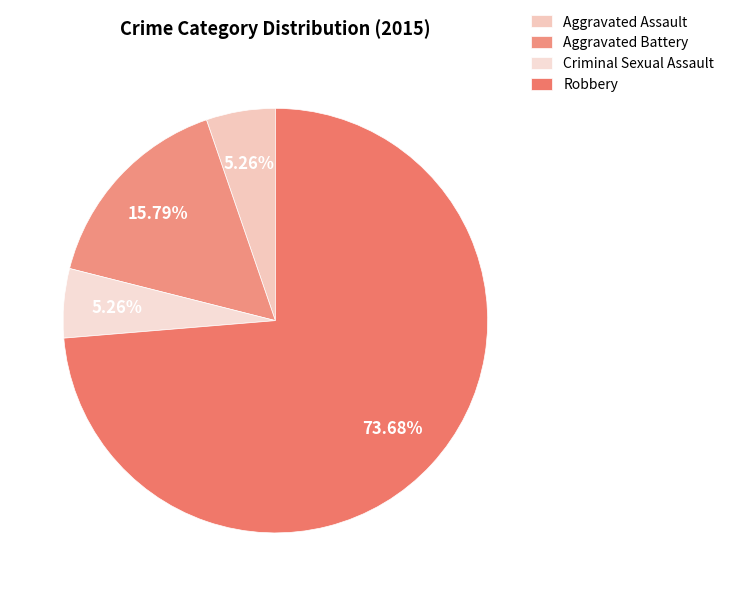

What percentage is the Robbery slice, to the nearest percent?

74%